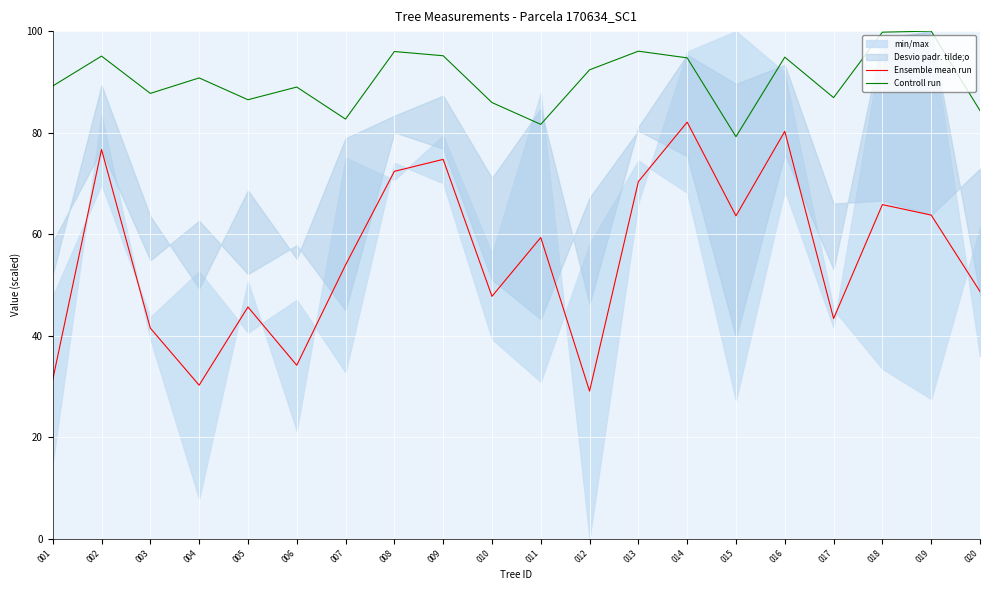

True or false: Ensemble mean run and Controll run intersect in this chart.

False